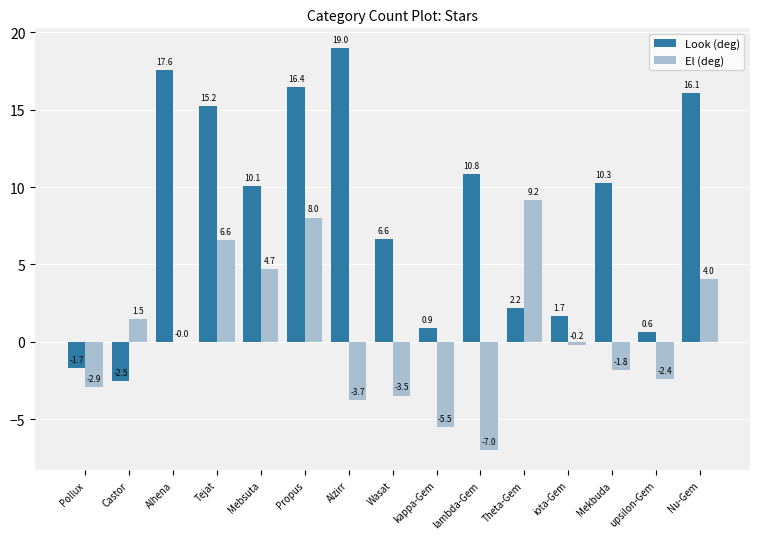

The value of Look (deg) at iota-Gem is 1.7. True or false?

True